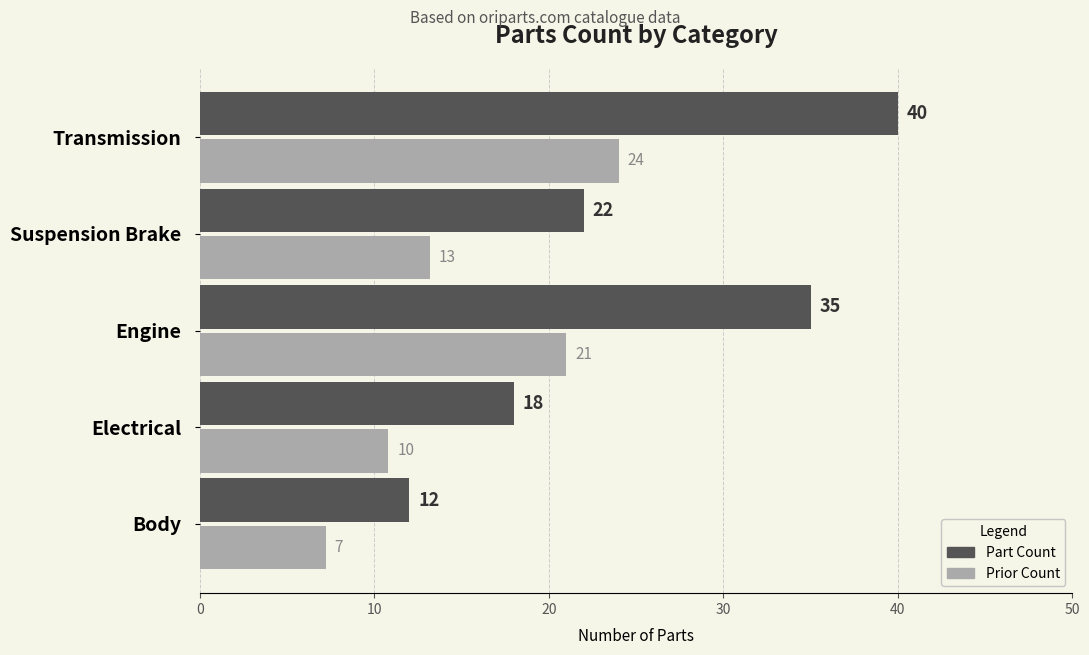

What is the average value of the Prior Count series?

15.2